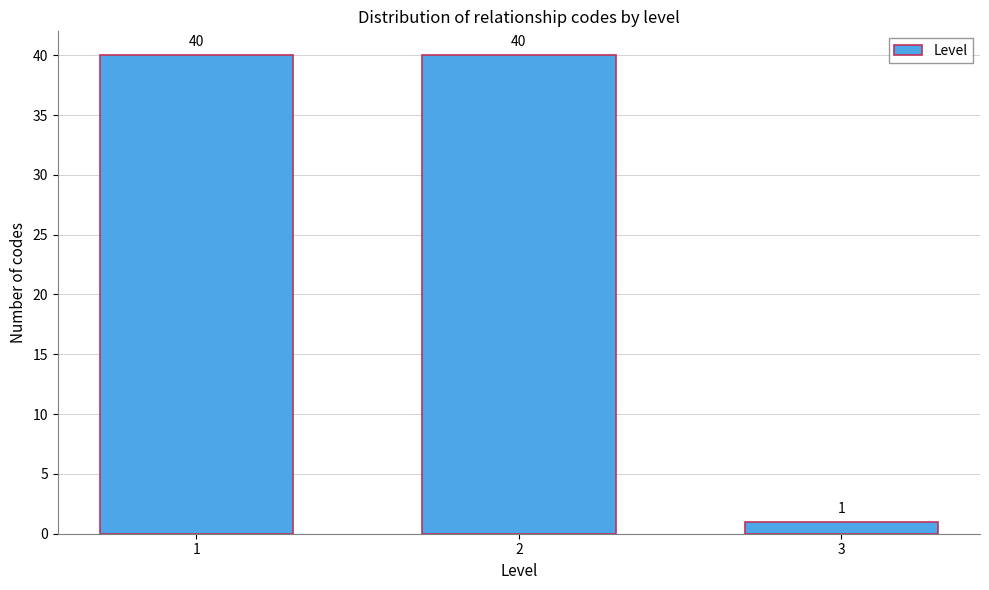

Reading left to right, list all the values displayed in this chart.

1=40	2=40	3=1